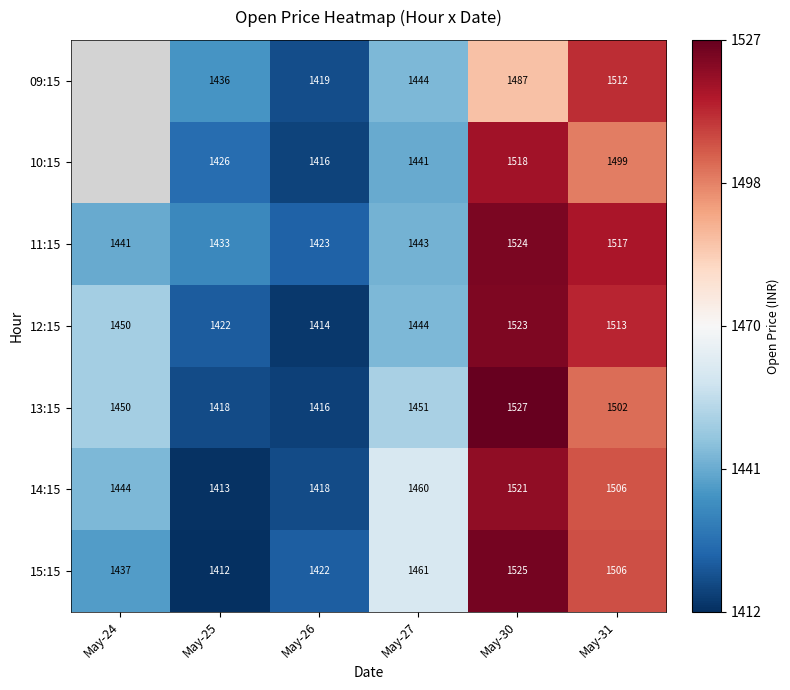

Is the value of 10:15 at May-27 greater than the value of 11:15 at May-31?

No